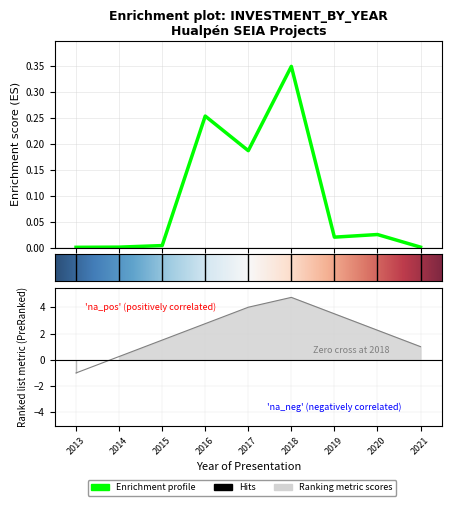

The chart shows a value of 0.0 at 2015. True or false?

True